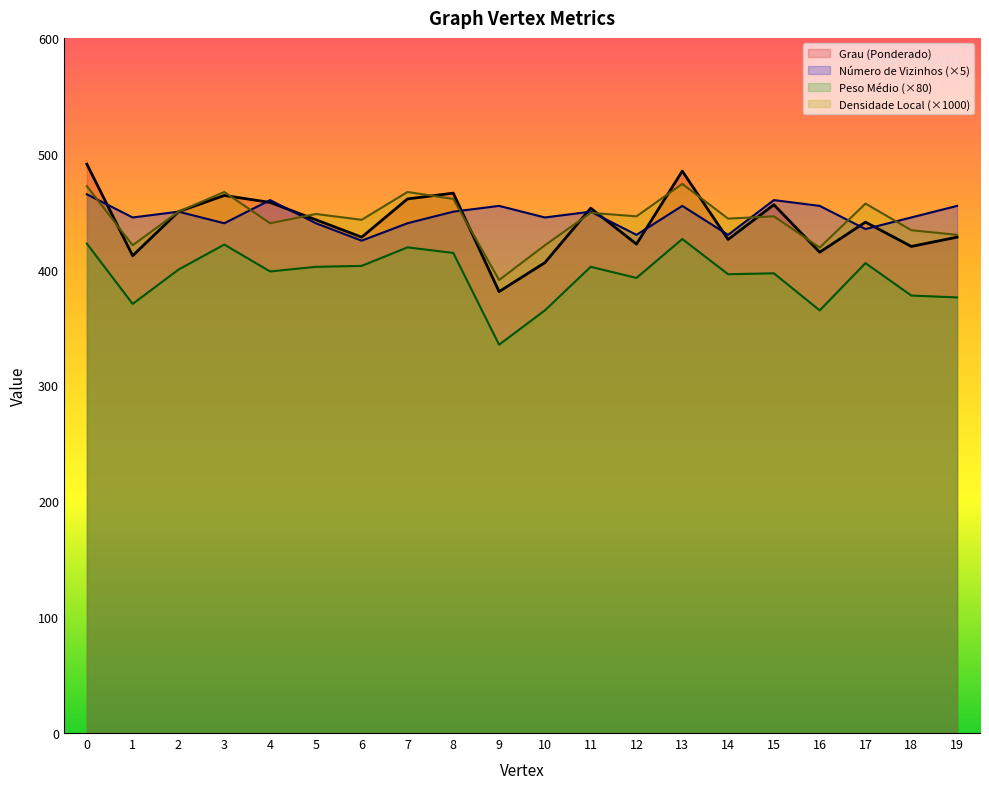

What is the sum of all Peso Médio das Arestas values?

7890.4